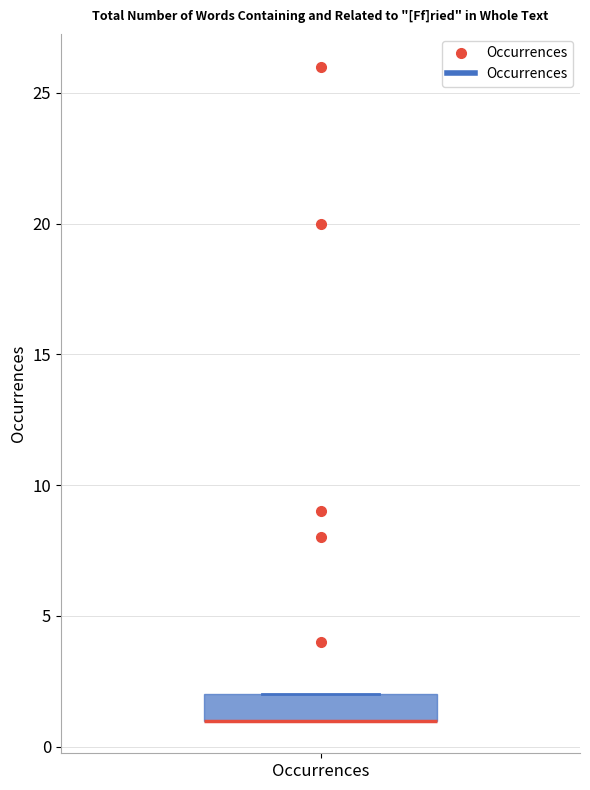

Where is the lower edge of the box for Occurrences on the y-axis? The values are not printed on the chart, so give them approximately, as read against the axis.

1